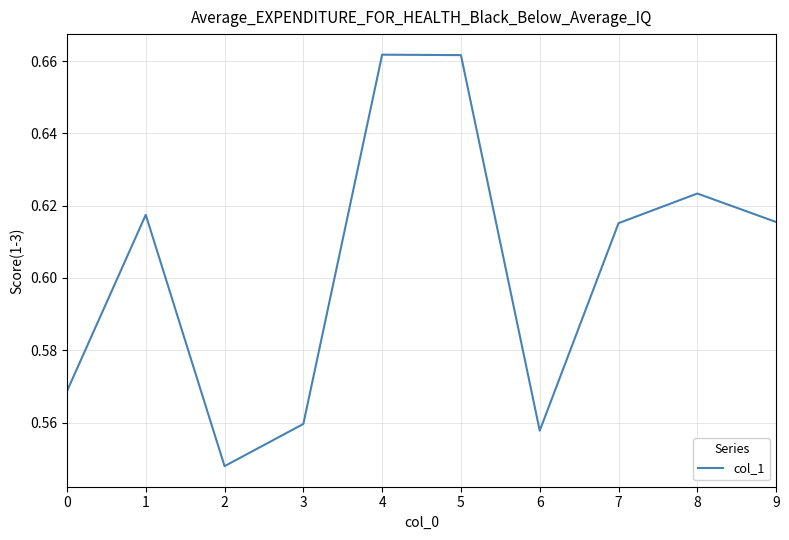

What is the change in value from 2 to 7?

+0.1